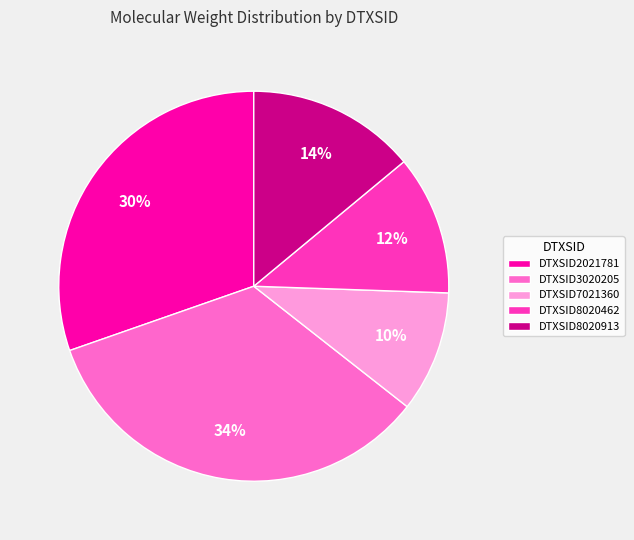

Is the sum of DTXSID3020205 and DTXSID2021781 greater than half?

Yes